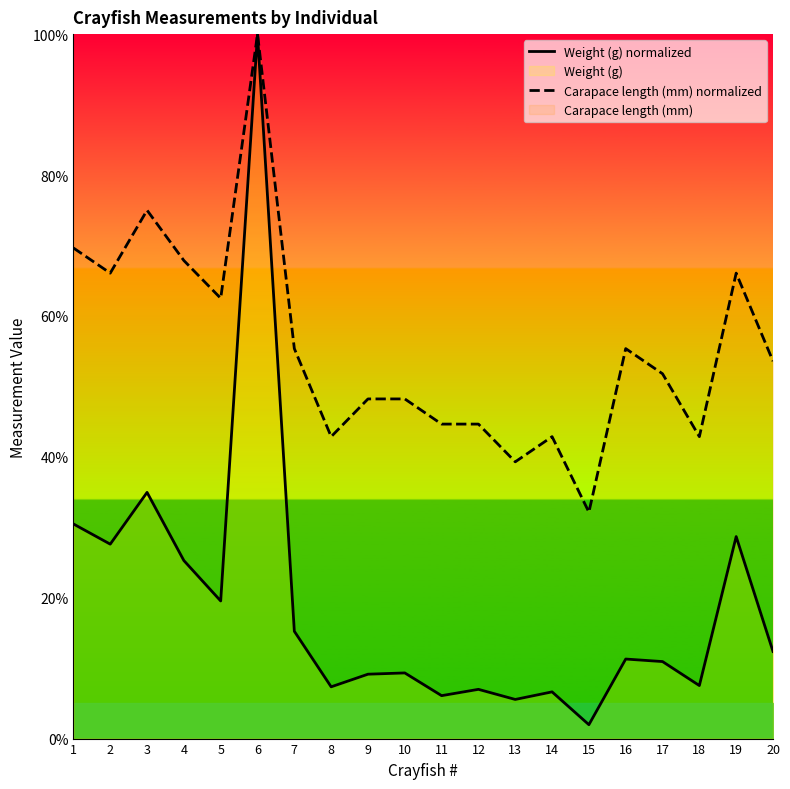

How many distinct data groups are displayed?

2